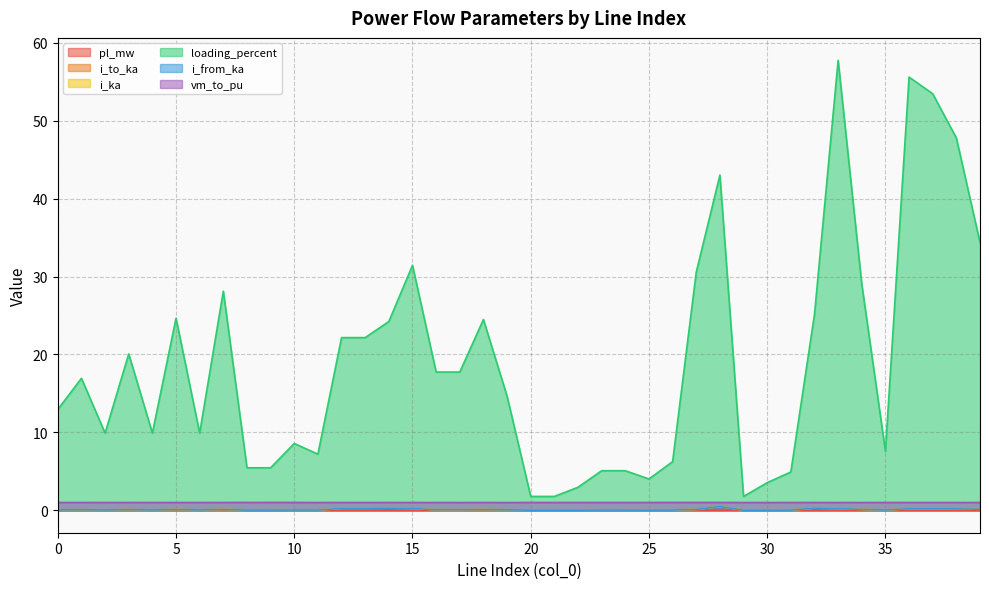

What is the sum of the i_to_ka values at 6 and 3?

0.1